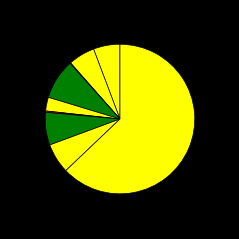

Rank the categories by value from lowest to highest.

Arson, Homicide, Criminal Sexual Assault, Aggravated Assault, Aggravated Battery, Robbery, Motor Vehicle Theft, Burglary, Theft